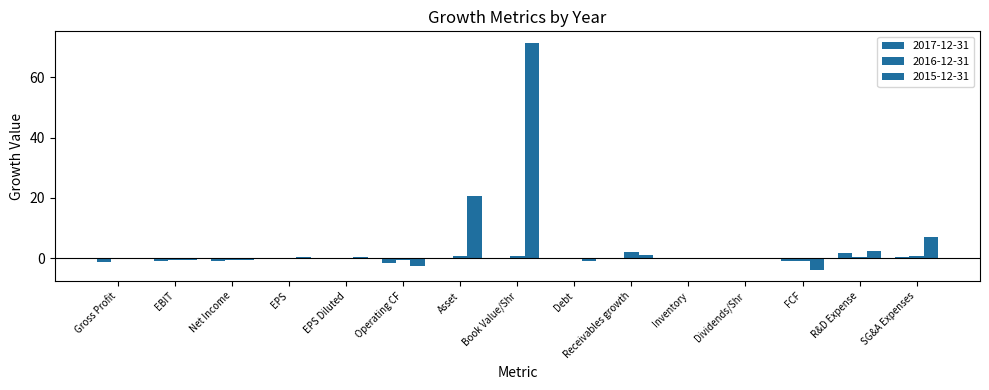

Count the number of data series in this chart.

3